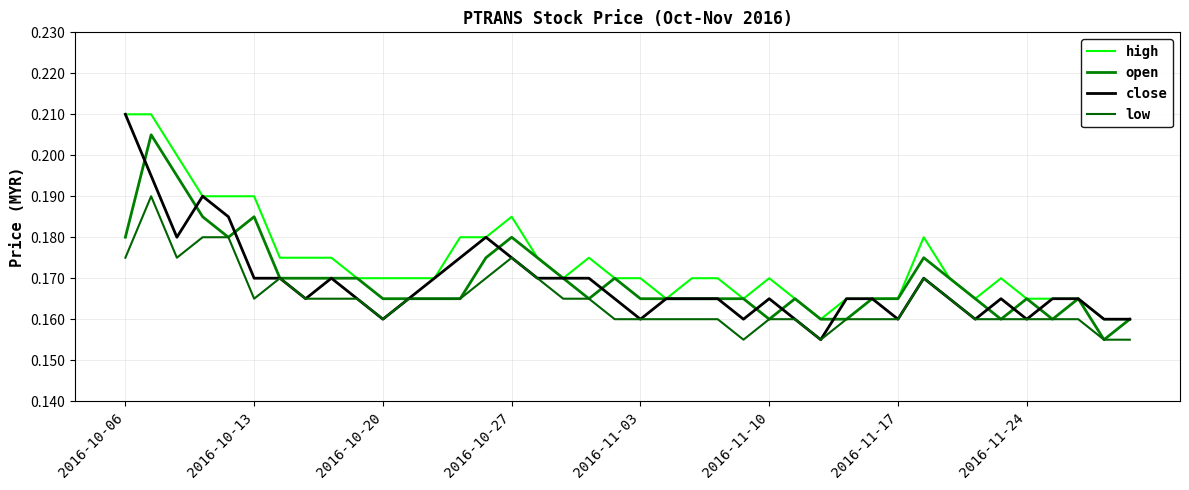

How many lines are shown in the chart?

4